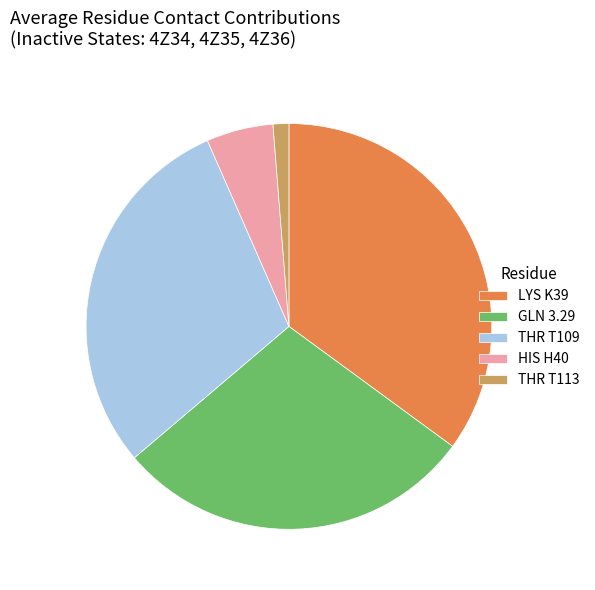

Is THR T113 the majority of the pie?

No